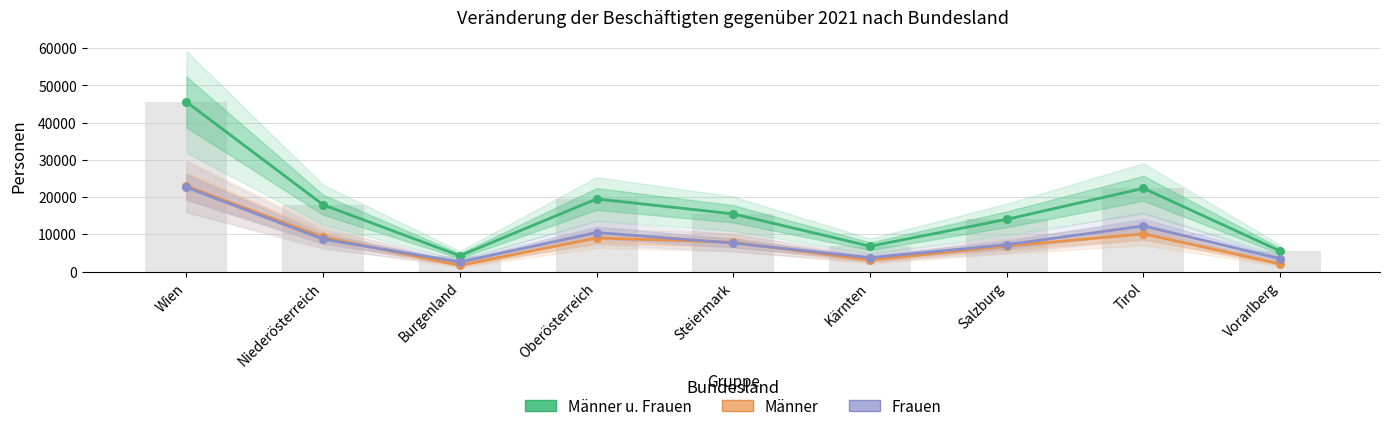

At which category is the sum across all series the highest?

Wien